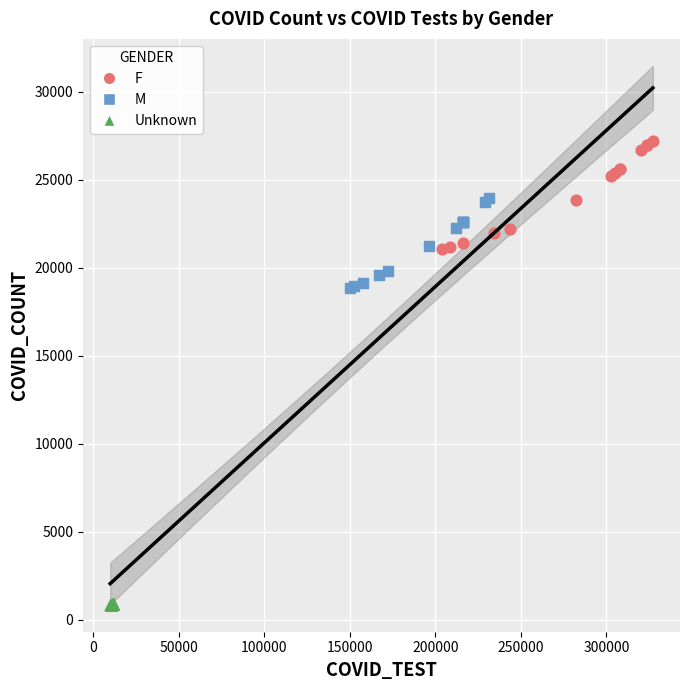

Which series has the widest spread of Y values?

F